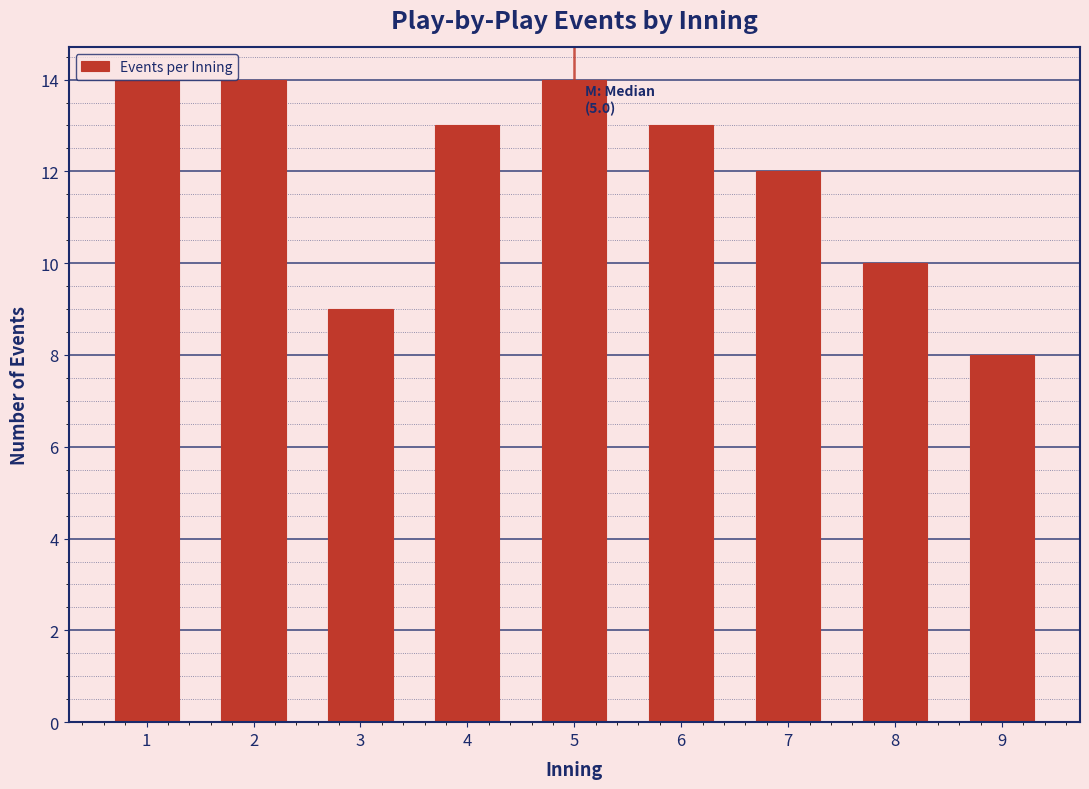

Reading right to left, extract all data points from this chart.

8	10	12	13	14	13	9	14	14